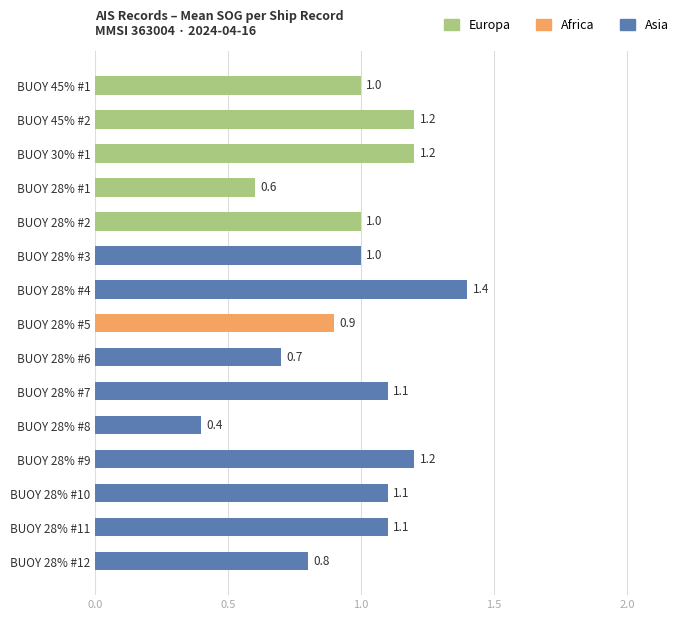

What is the sum of all values?

14.7